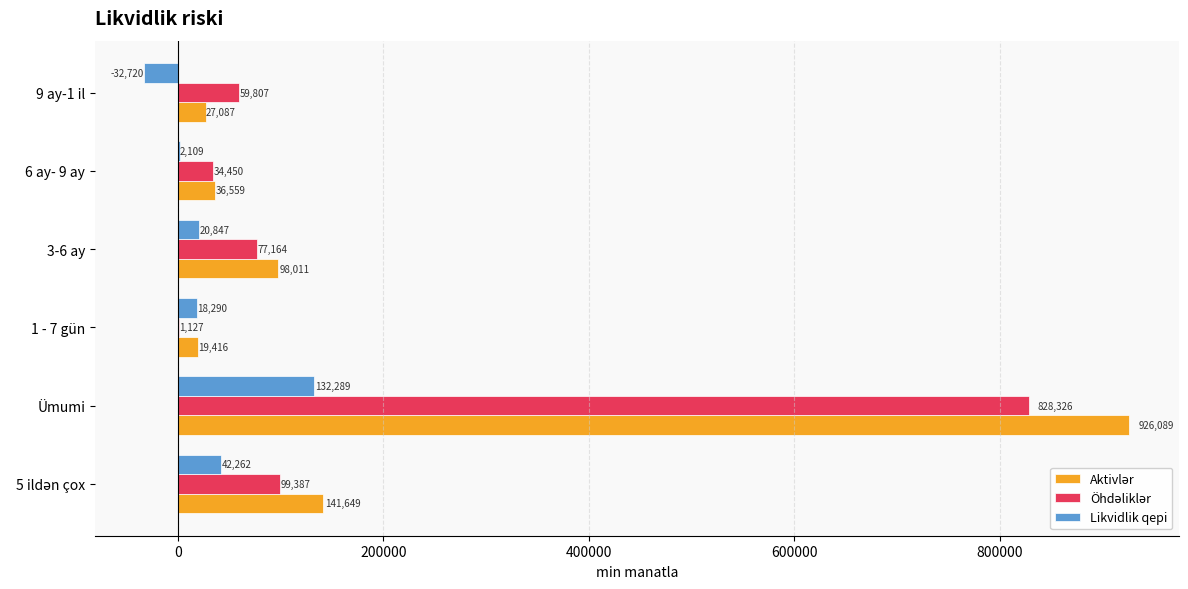

Which label corresponds to the largest value in the chart?

Ümumi